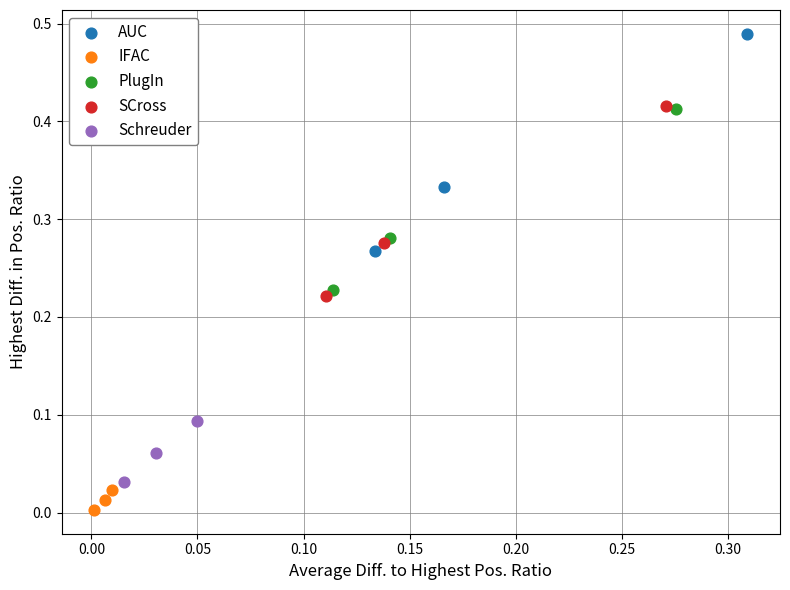

Which series reaches the maximum Y coordinate?

AUC